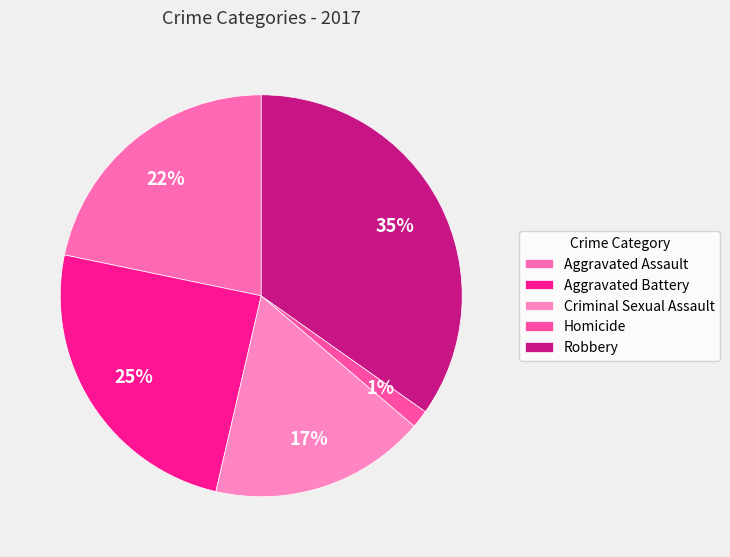

What percentage is the Homicide slice, to the nearest percent?

1%